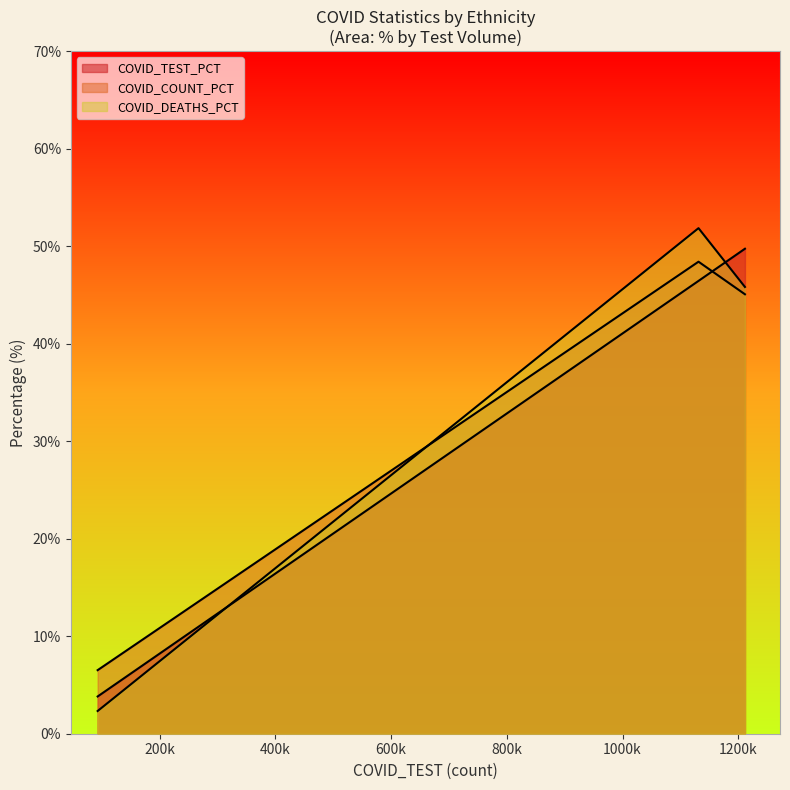

What is the label of the 1st point from the left?

Hispanic or Latino